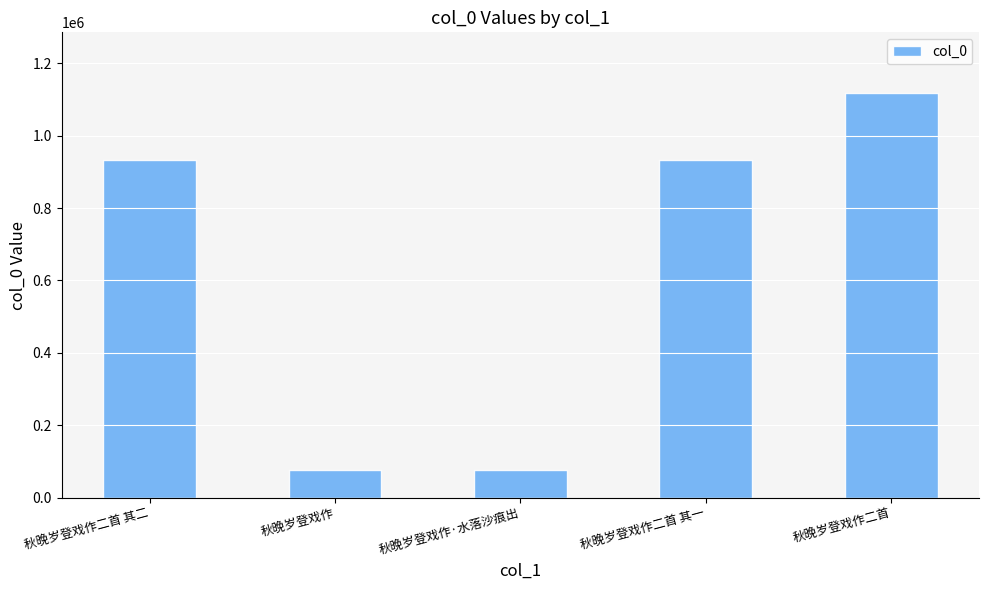

Does the chart contain stacked bars?

No